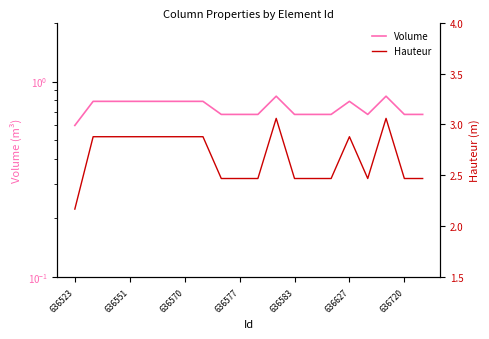

How many Volume values are between 0 and 1?

20